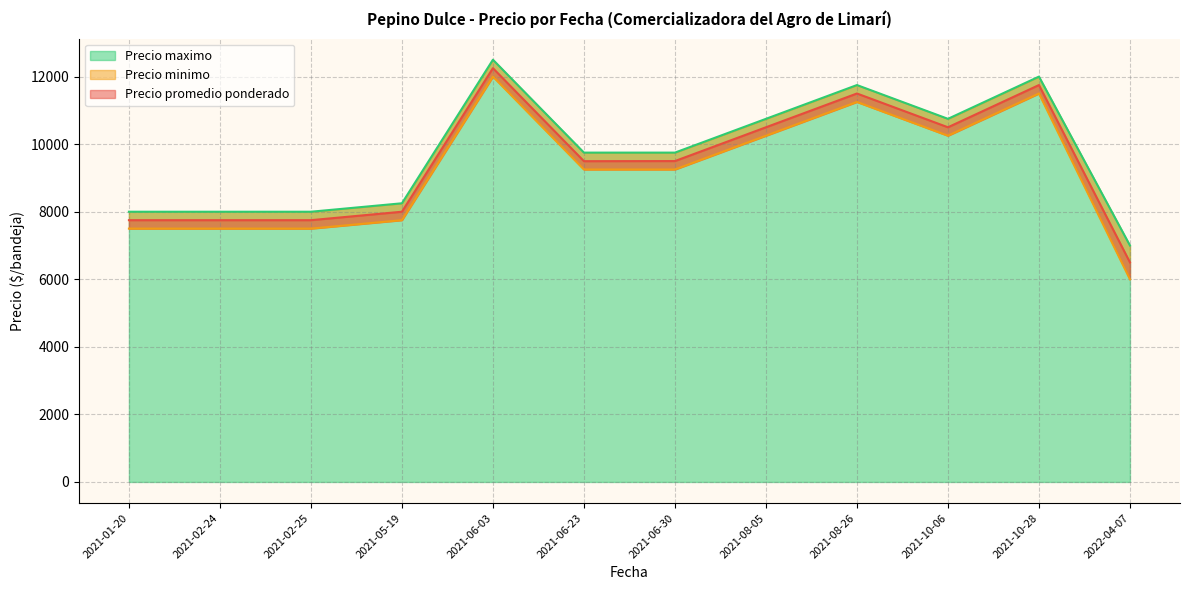

At how many categories does at least one series exceed 10186?

15